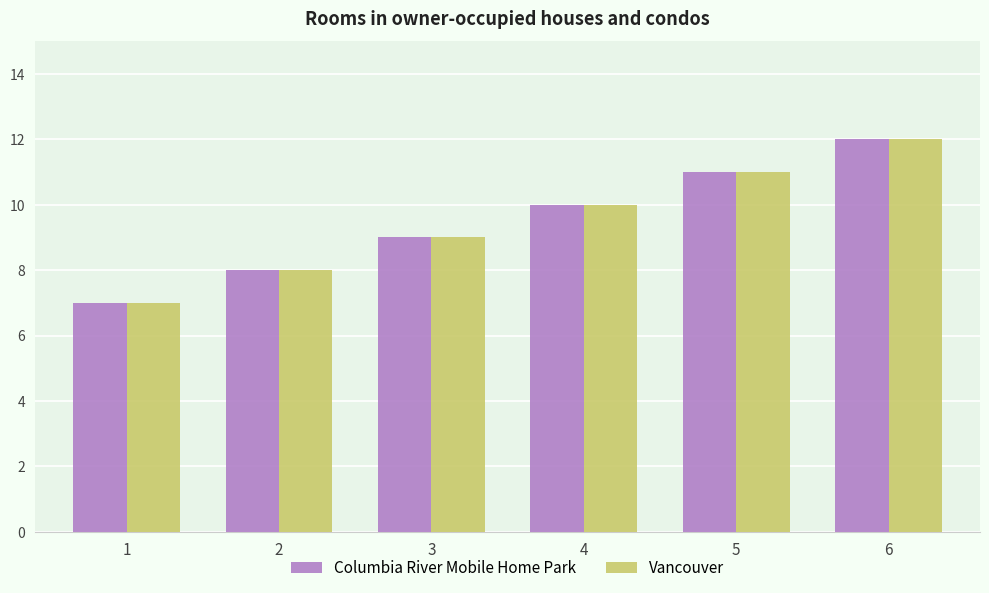

How many values in the Columbia River Mobile Home Park series are below 10?

3